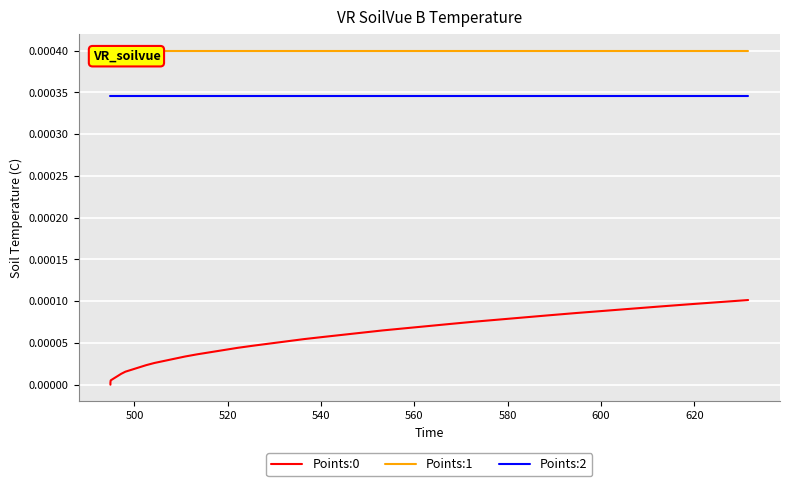

What are all the series names shown in the legend?

Points:0, Points:1, Points:2